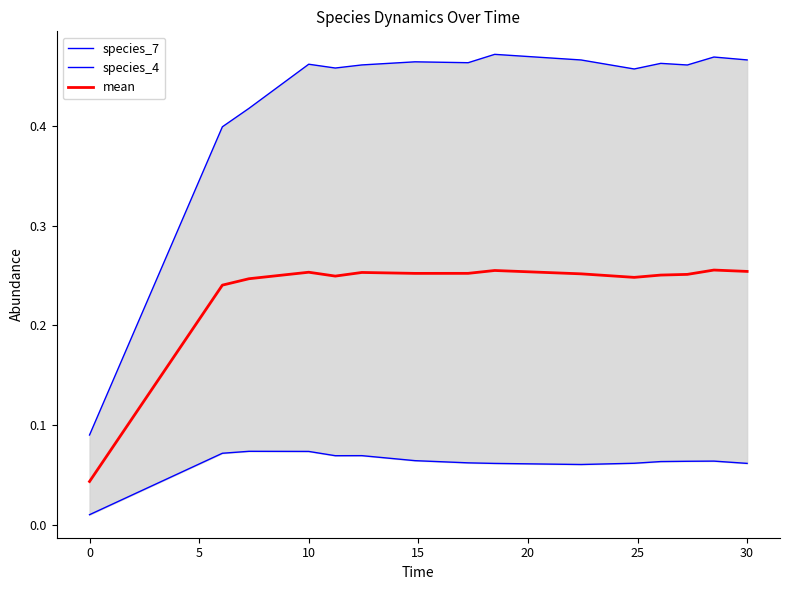

Which series has the widest spread of values?

species_7